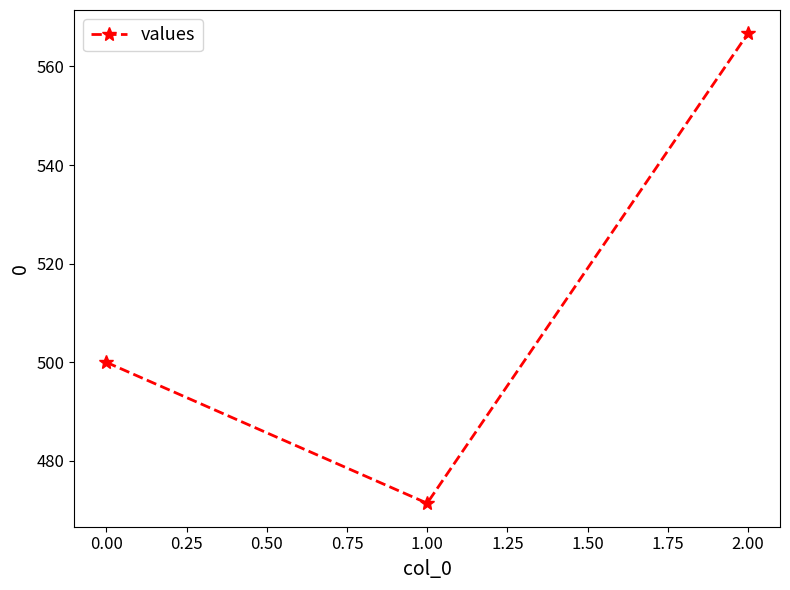

What is the change in value from 0.00 to 2.00?

+66.7